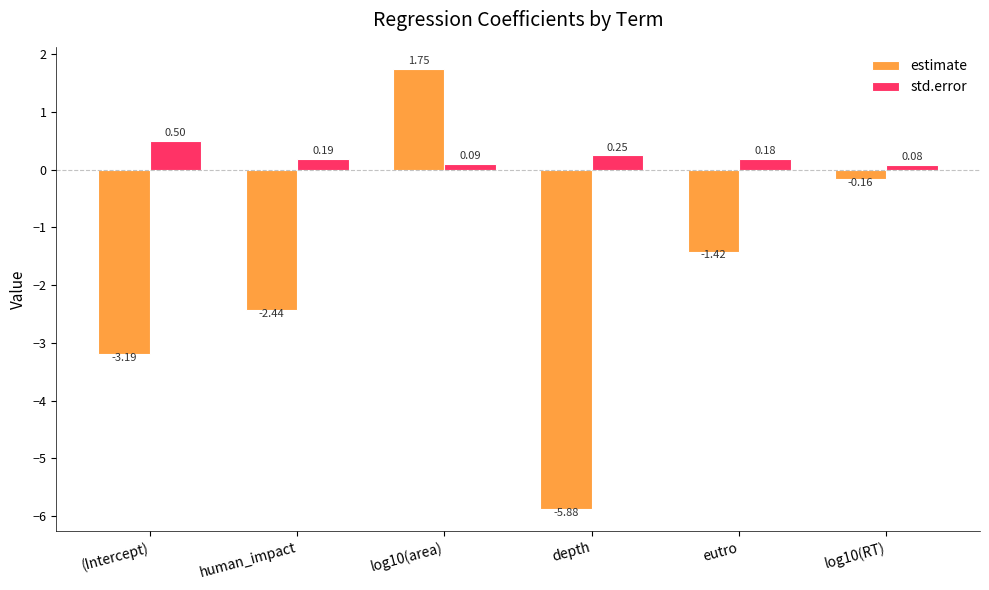

How many data points does each series have?

6